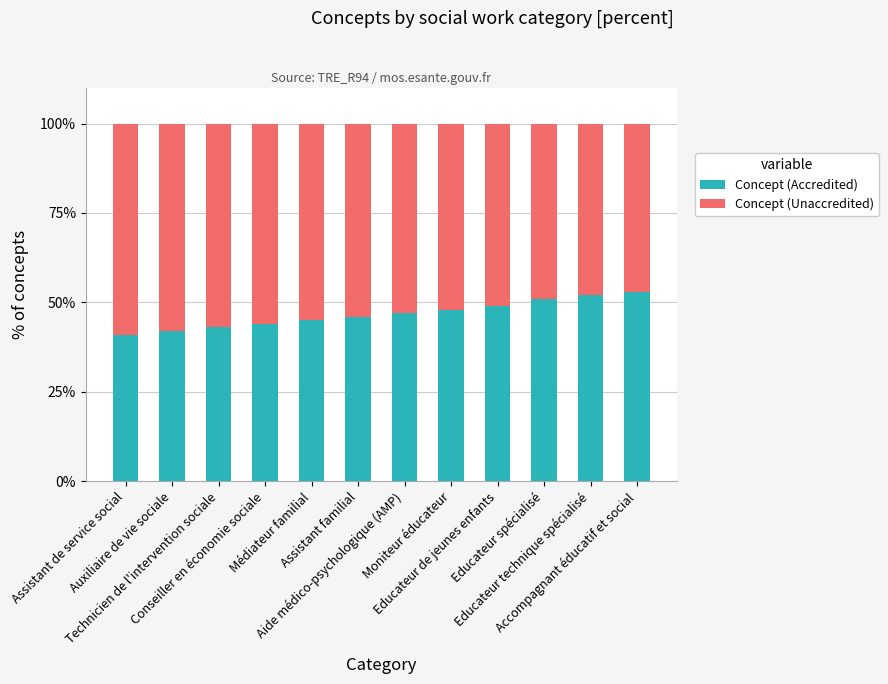

What is the difference between the maximum and minimum values in the Concept (Accredited) series?

12